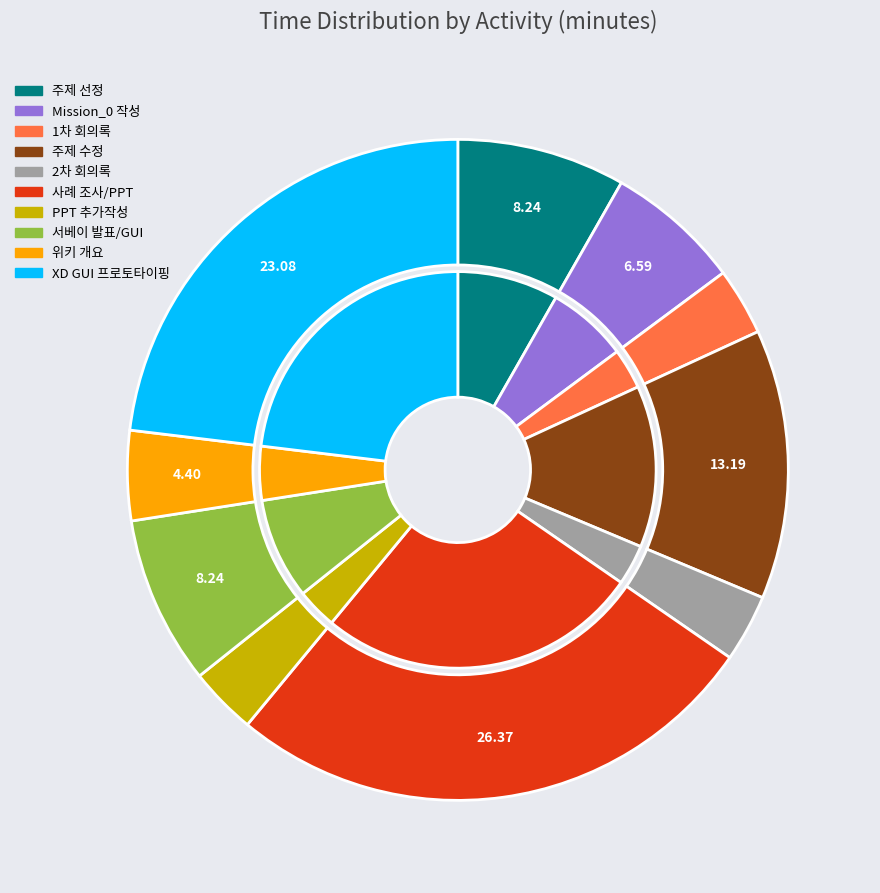

Which slice is the smallest?

1차 회의록 작성